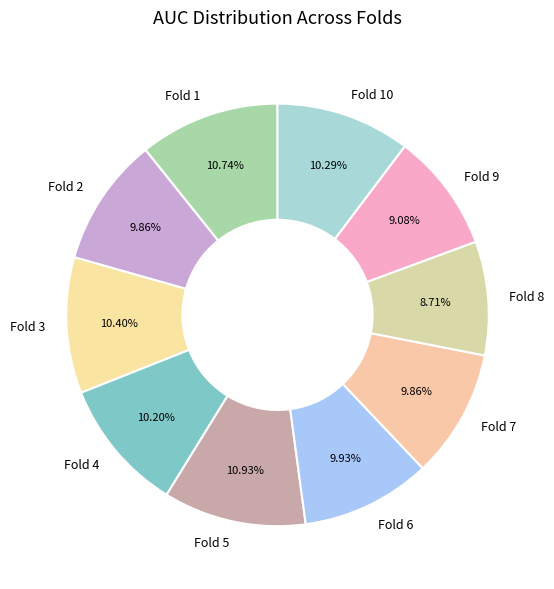

To the nearest percent, what is the average slice percentage?

10%